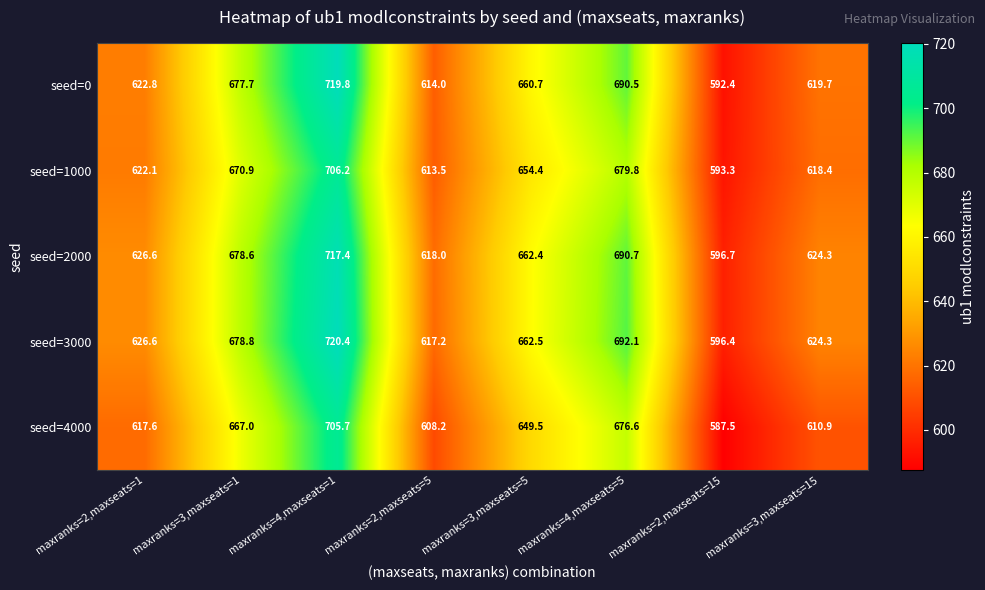

Which label corresponds to the smallest value in the chart?

maxranks=2,maxseats=15